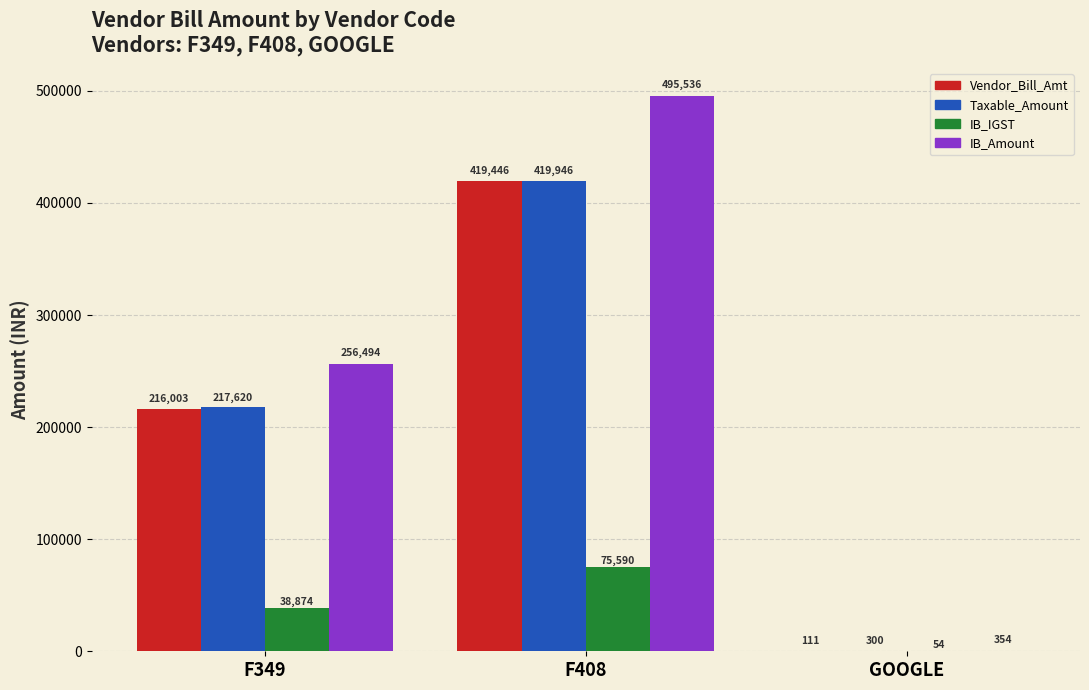

Between F349 and GOOGLE, which series saw the biggest shift?

IB_Amount